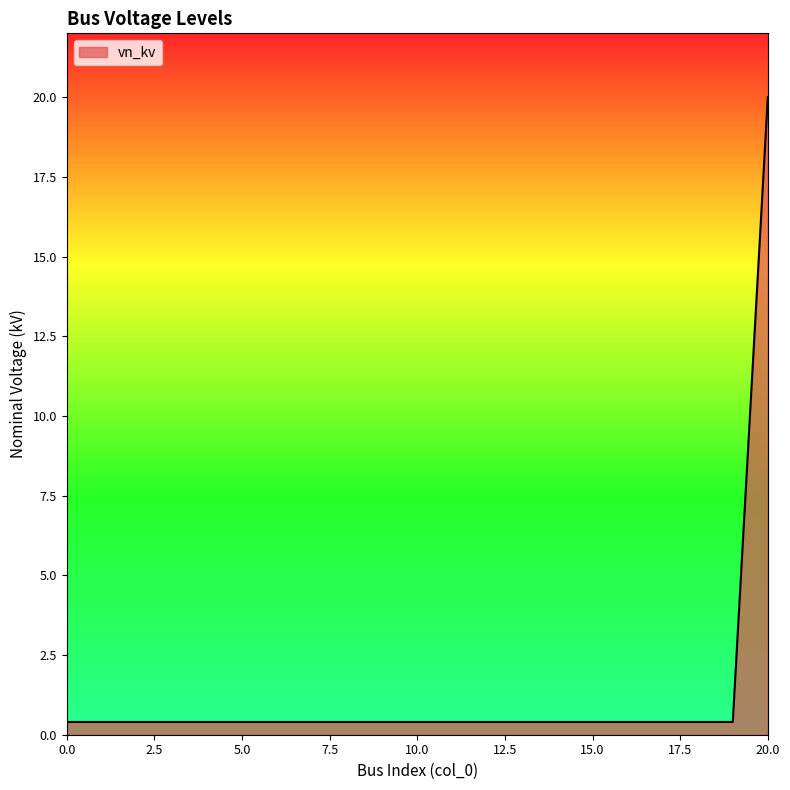

What is the minimum value shown in the chart?

0.4